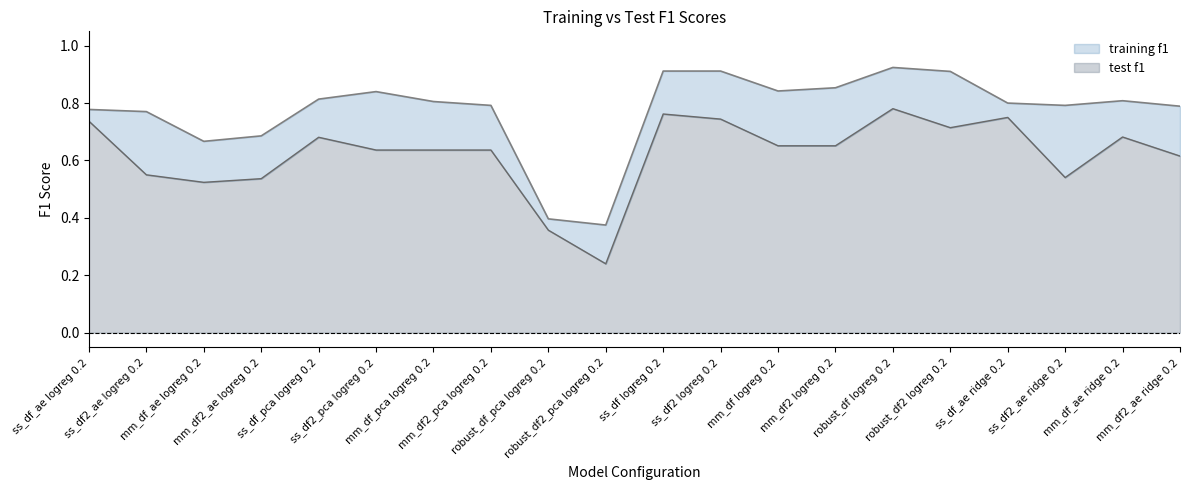

True or false: test f1 has a value of 1.3 at robust_df2 logreg 0.2.

False